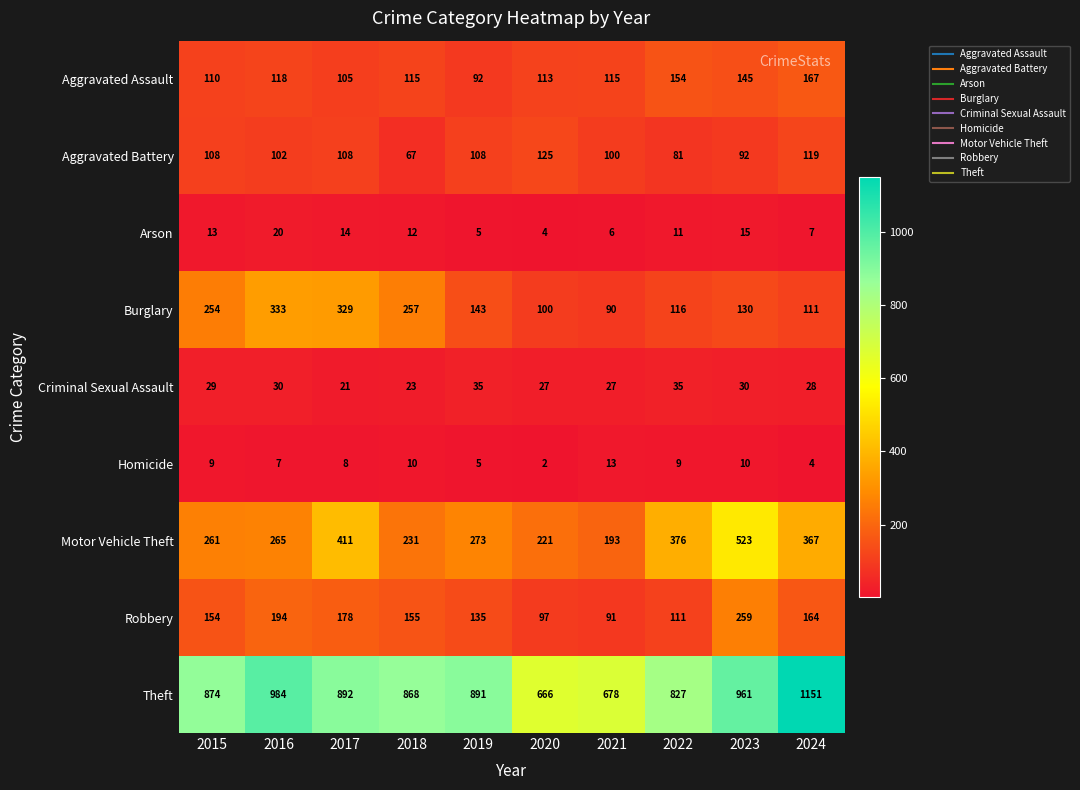

Which series changed the most between 2016 and 2021?

Theft